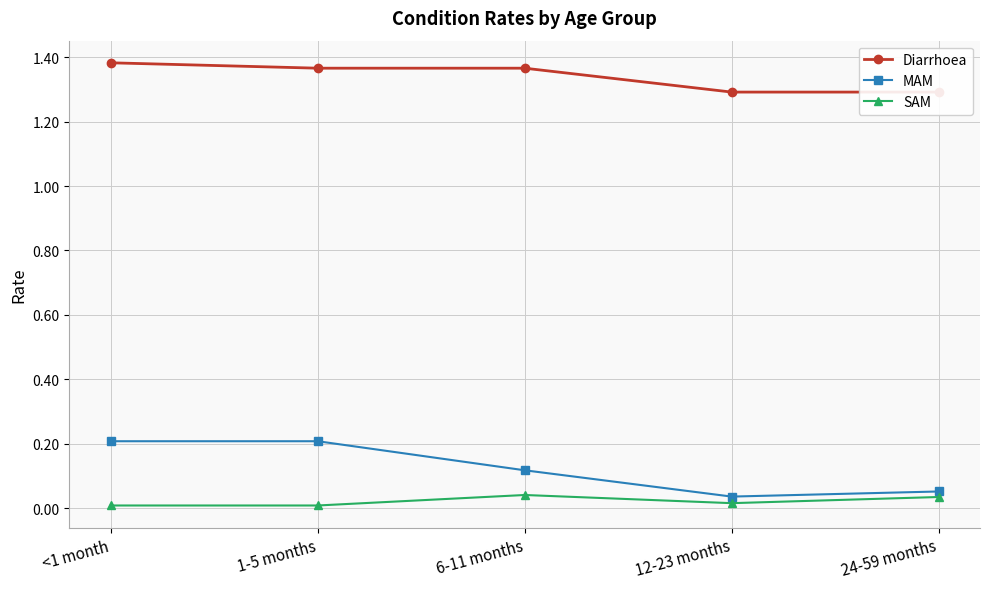

At which label is Diarrhoea closest to 1?

12-23 months